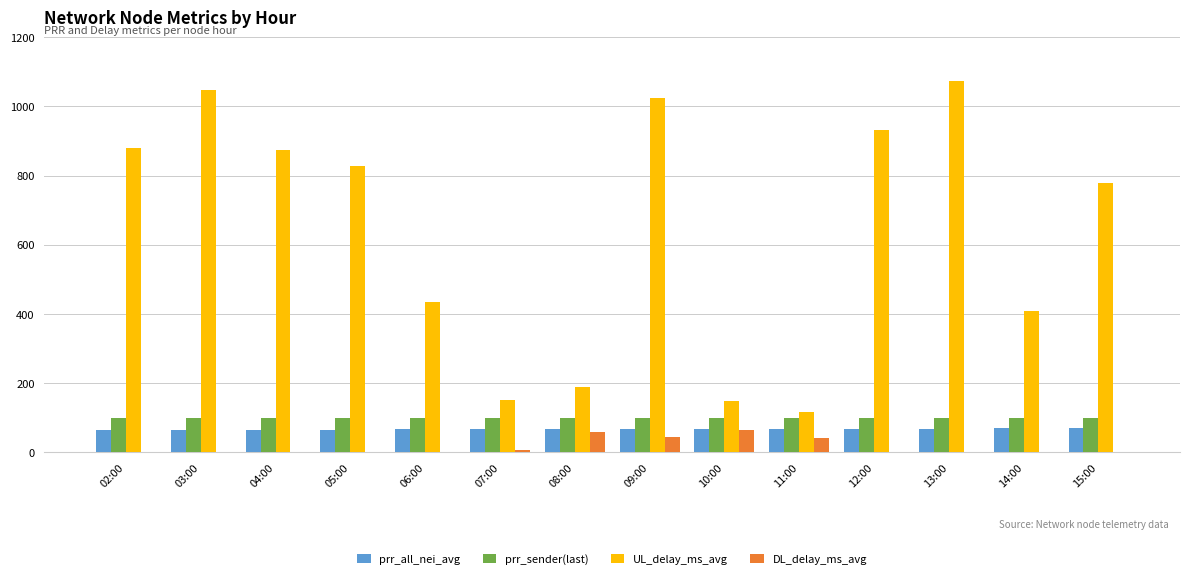

What is the sum of the DL_delay_ms_avg values at 12:00 and 11:00?

40.6